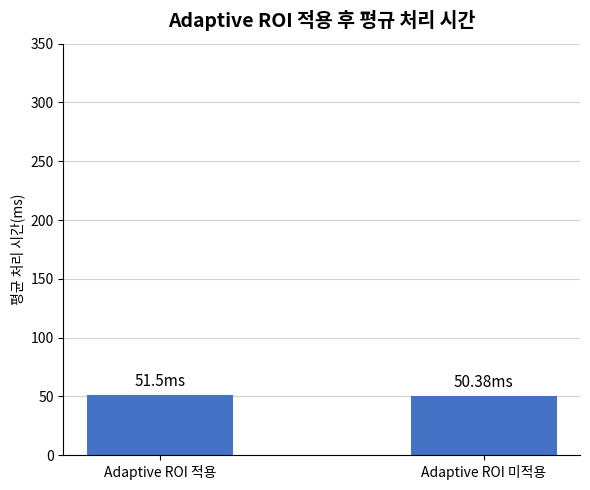

Approximately how many times larger is the value at Adaptive ROI 미적용 compared to Adaptive ROI 적용?

1.0